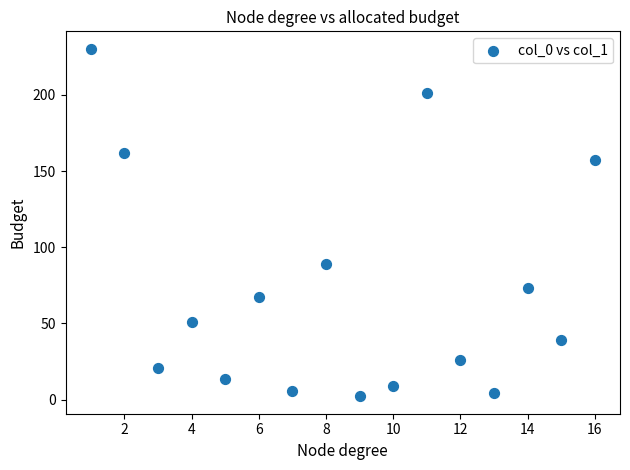

What is the range of Y values (max minus min)?

228.1